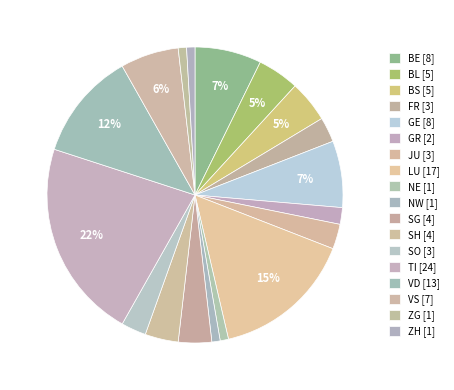

To the nearest percent, what percentage of the pie is BL?

5%